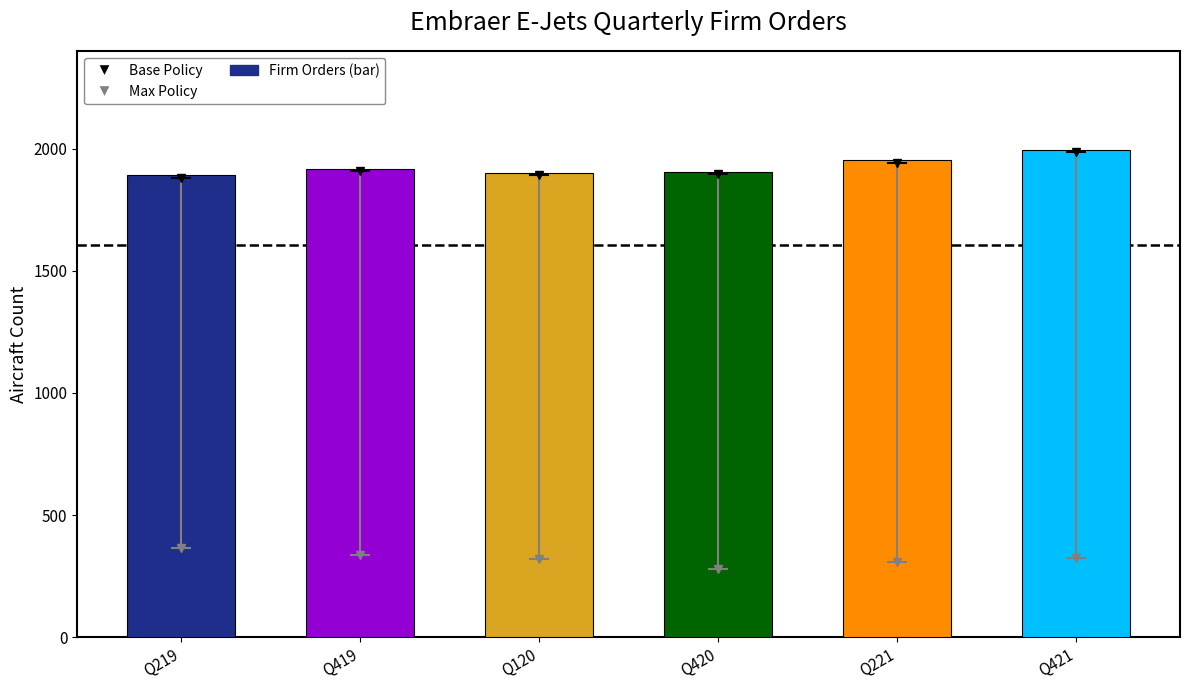

What is the smallest value displayed?

1890